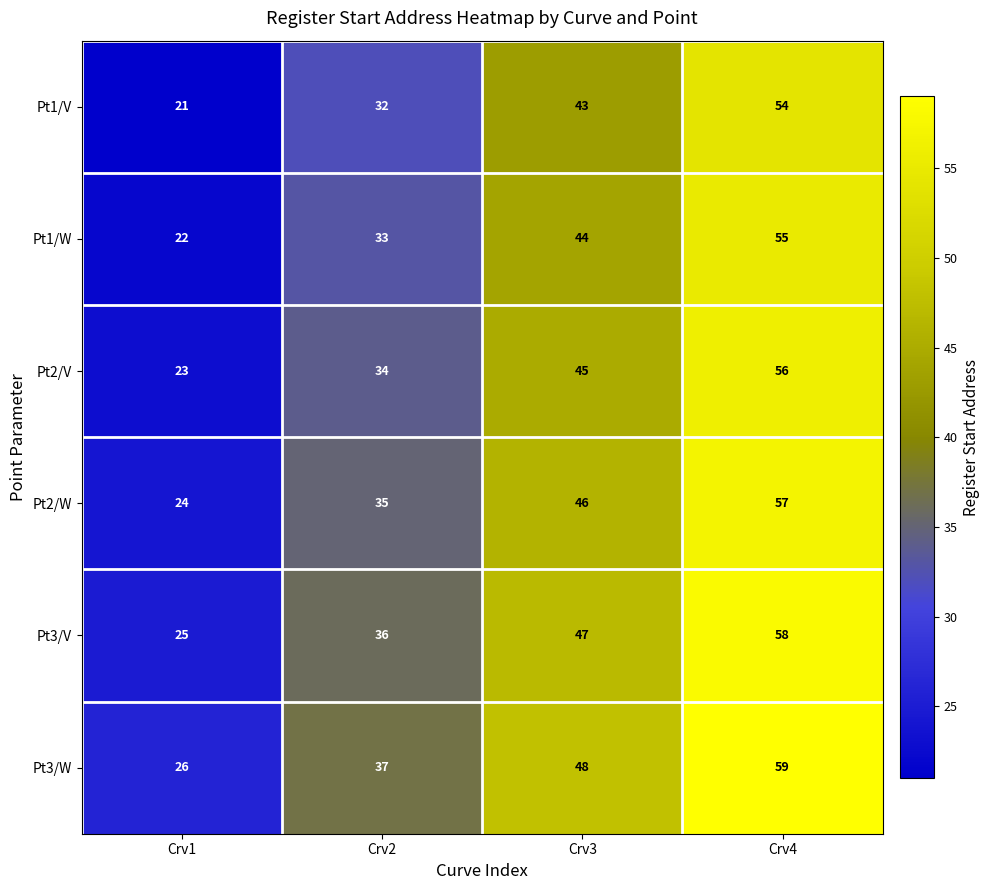

Count the number of categories in the chart.

4